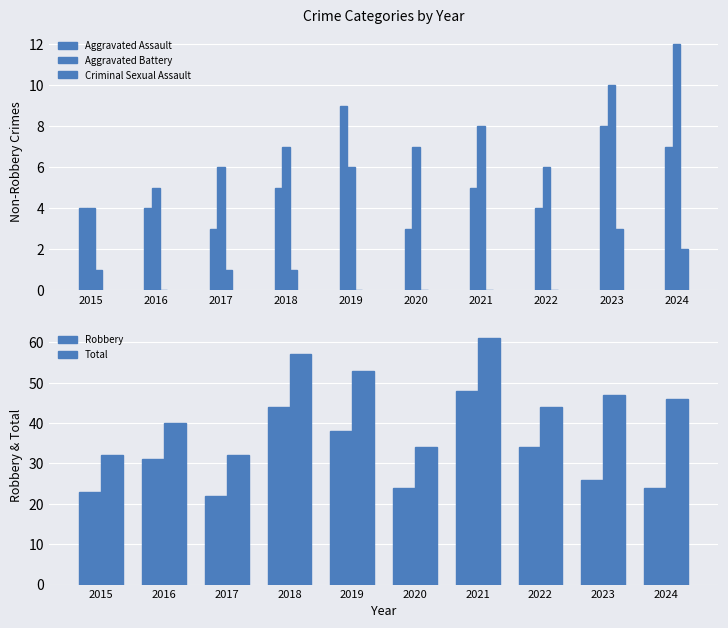

What are all the series names shown in the legend?

Aggravated Assault, Aggravated Battery, Criminal Sexual Assault, Robbery, Total